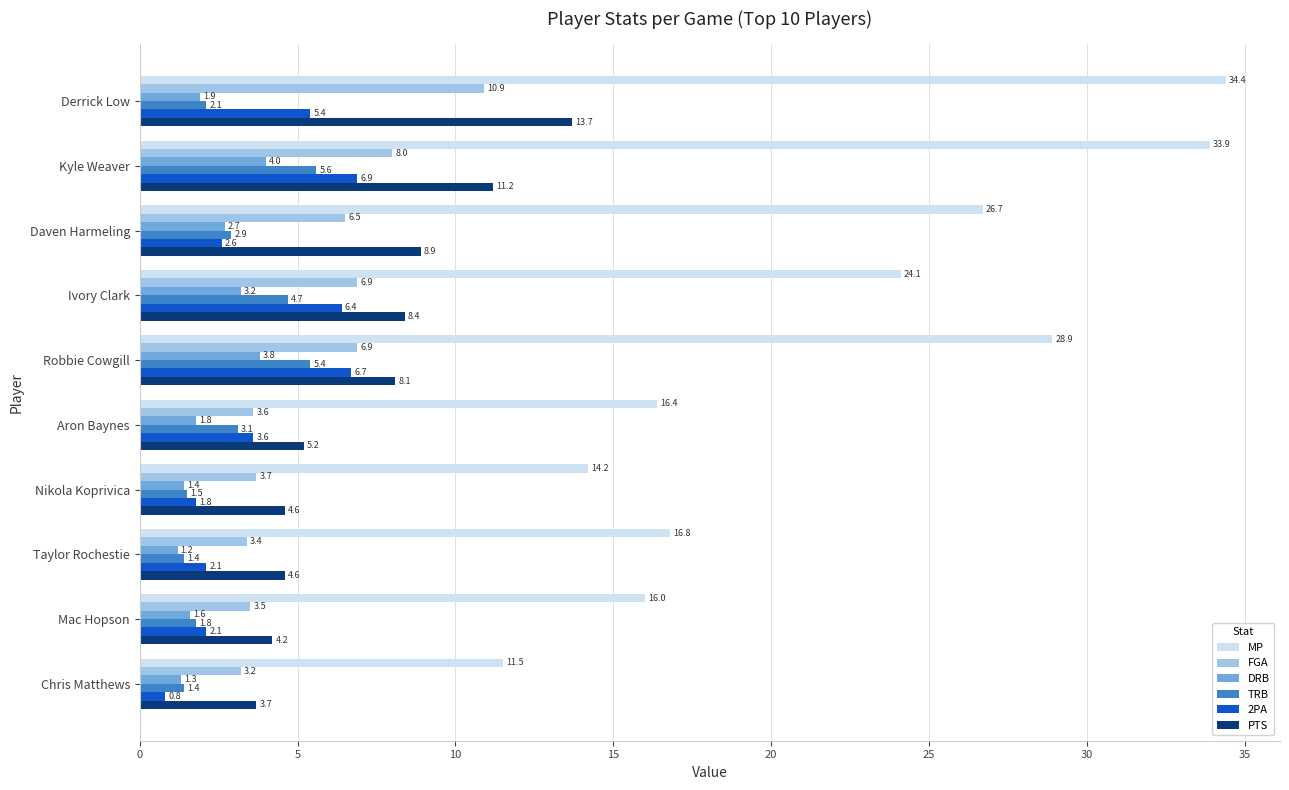

Is it true that MP equals 52.3 at Derrick Low?

False